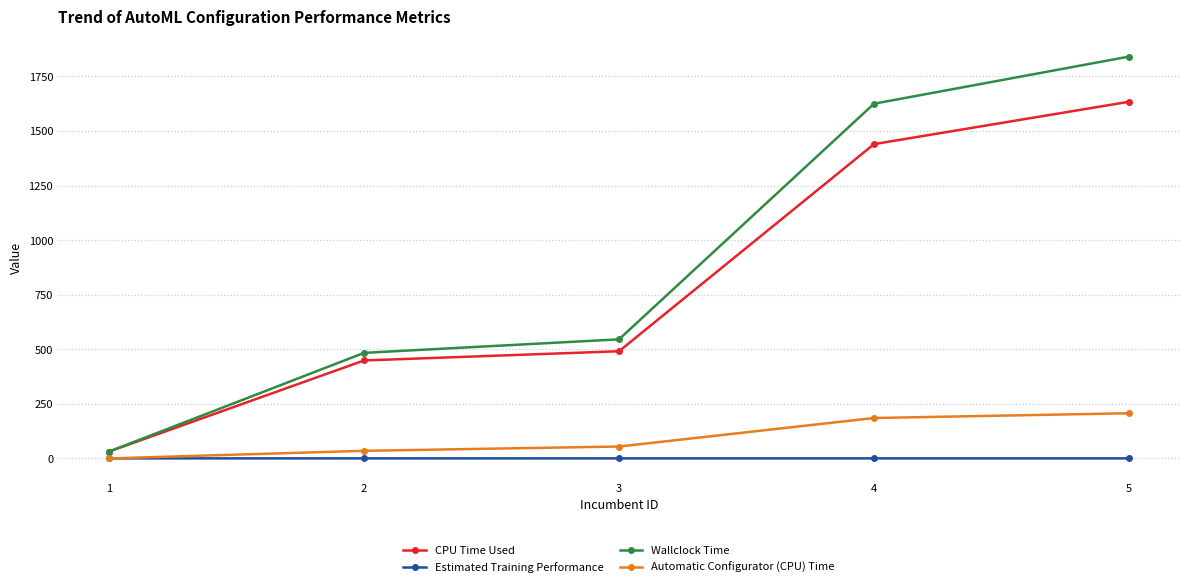

At which category is the sum across all series the highest?

5